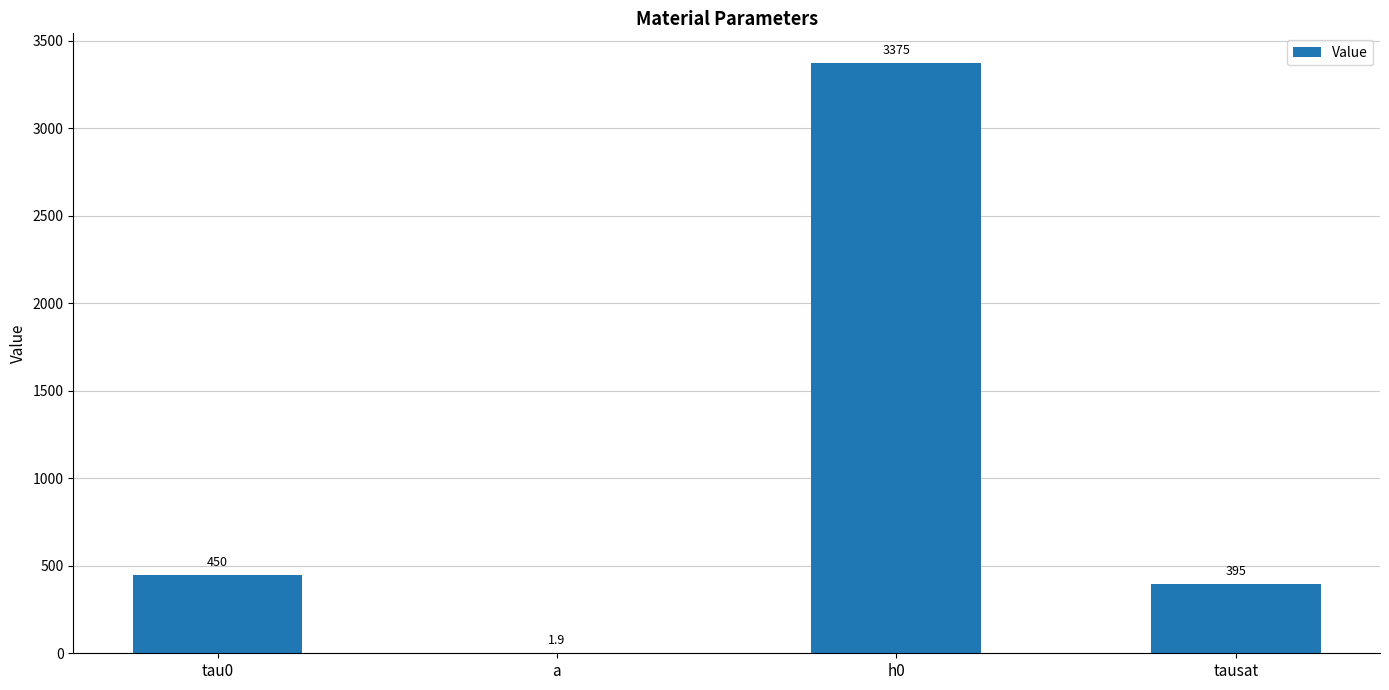

What is the sum of the values at tausat and tau0?

845.0